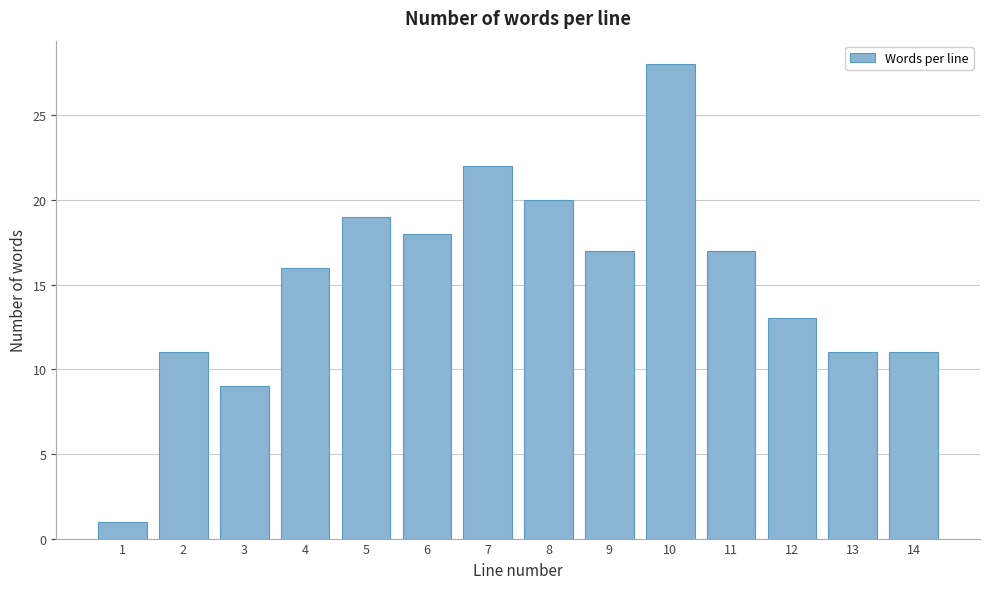

Reading left to right, transcribe all the data shown in this chart.

1=1	2=11	3=9	4=16	5=19	6=18	7=22	8=20	9=17	10=28	11=17	12=13	13=11	14=11